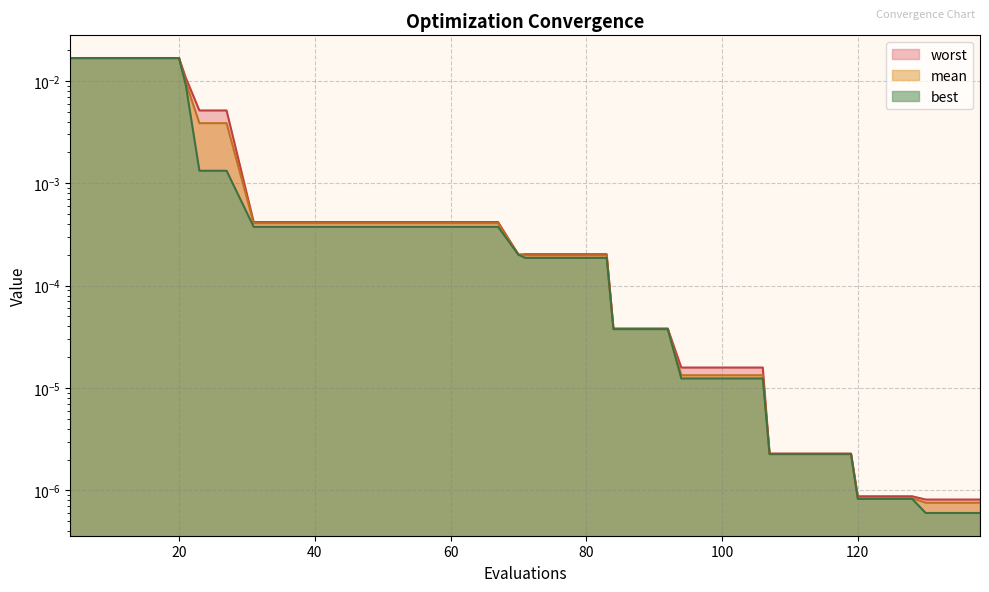

At which category is the sum across all series the highest?

4